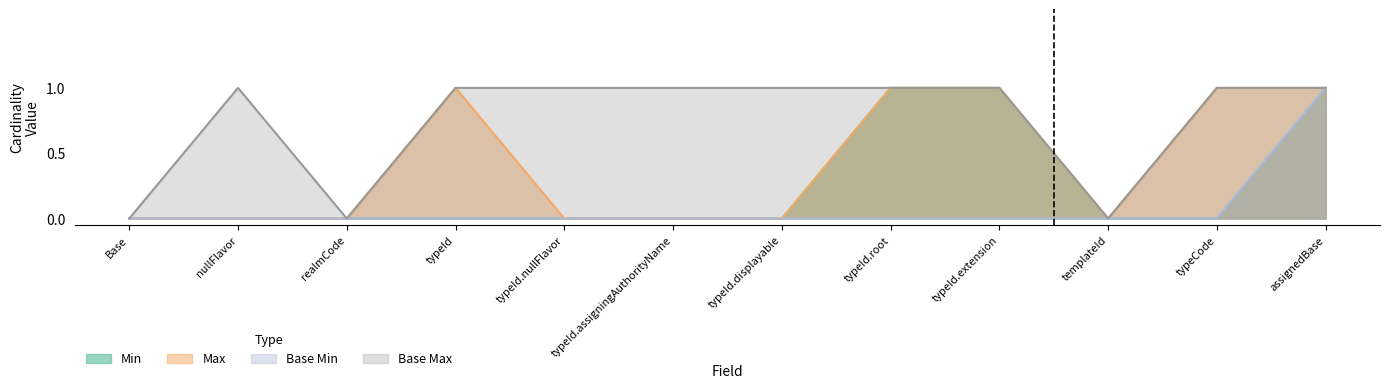

Is it true that Max equals -1 at typeId.assigningAuthorityName?

False